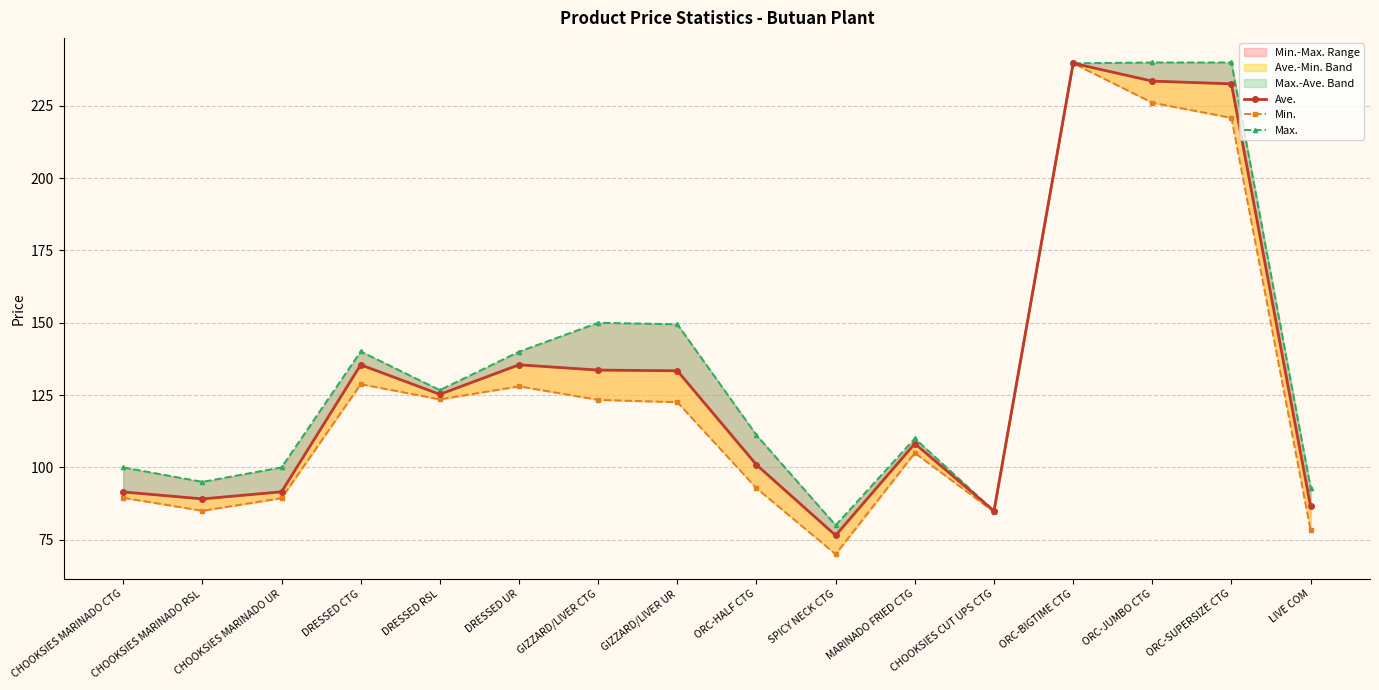

The Ave. series shows 91.5 at CHOOKSIES MARINADO CTG. True or false?

True